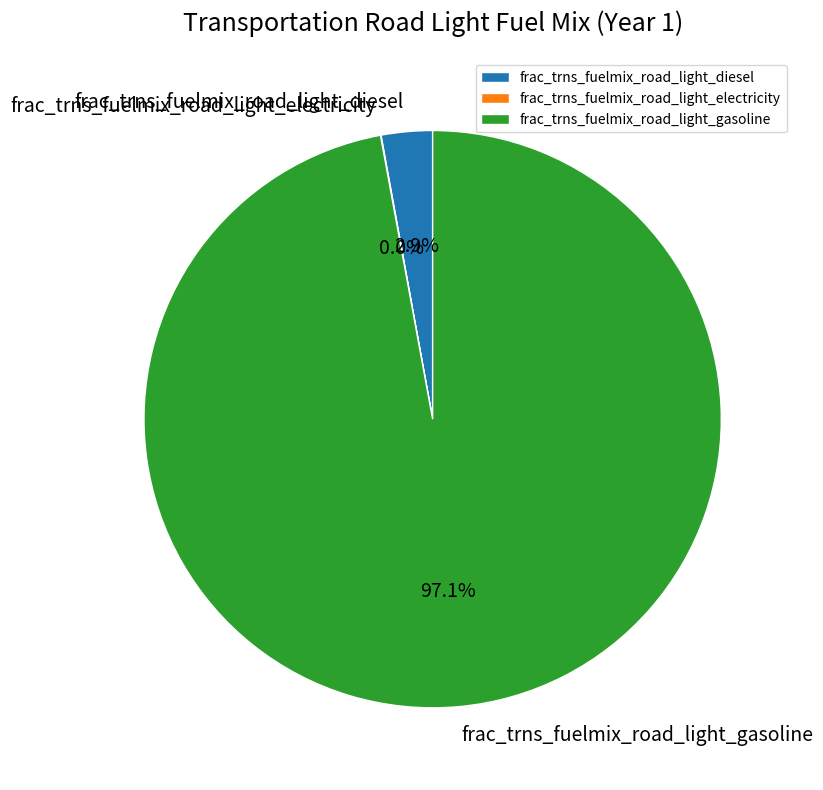

What is the largest slice in the pie chart?

frac_trns_fuelmix_road_light_gasoline